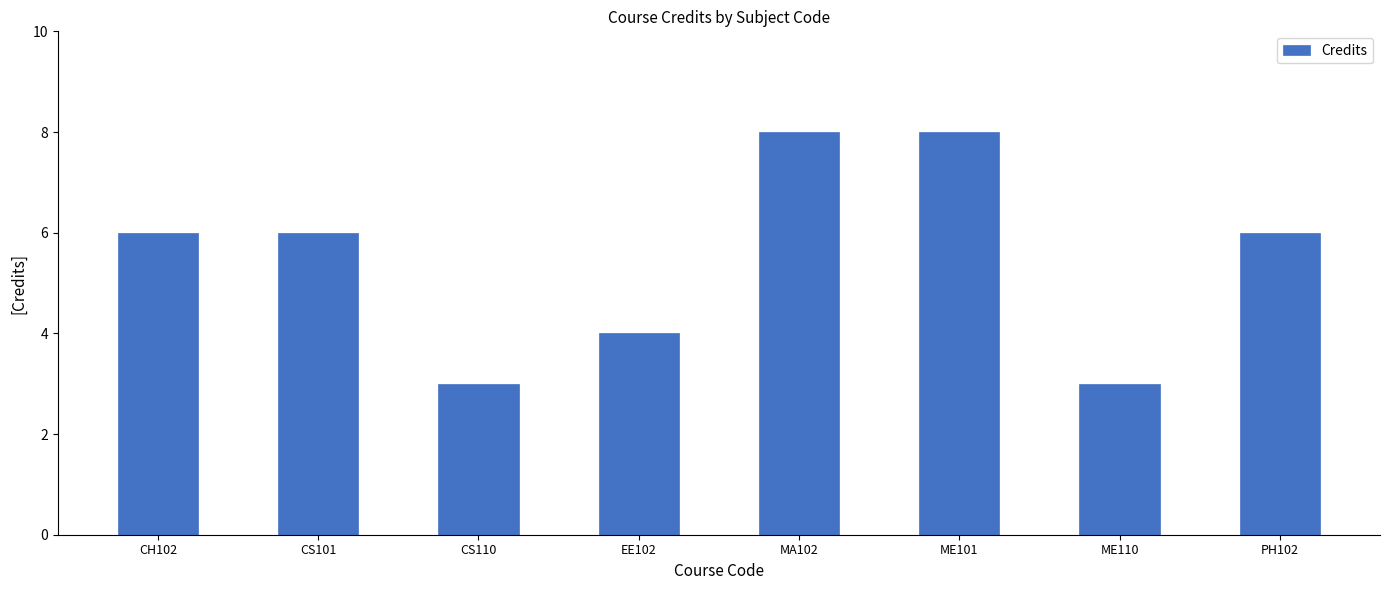

What is the change in value from EE102 to ME110?

-1